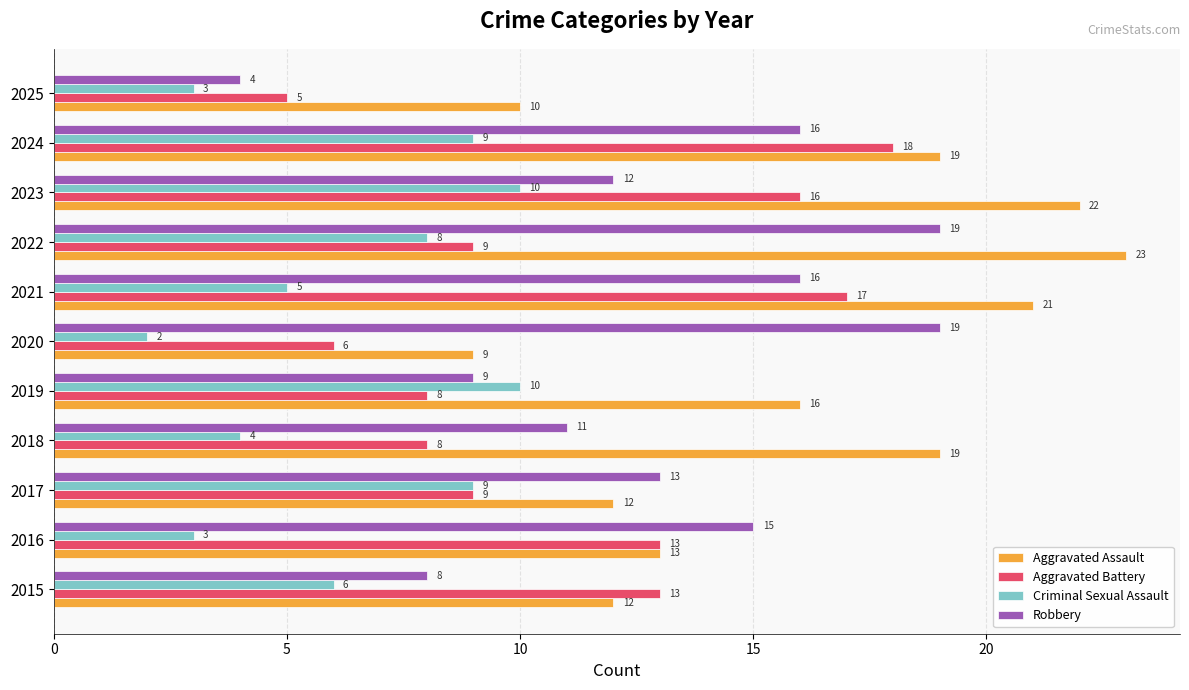

Which series has the largest total across all categories?

Aggravated Assault